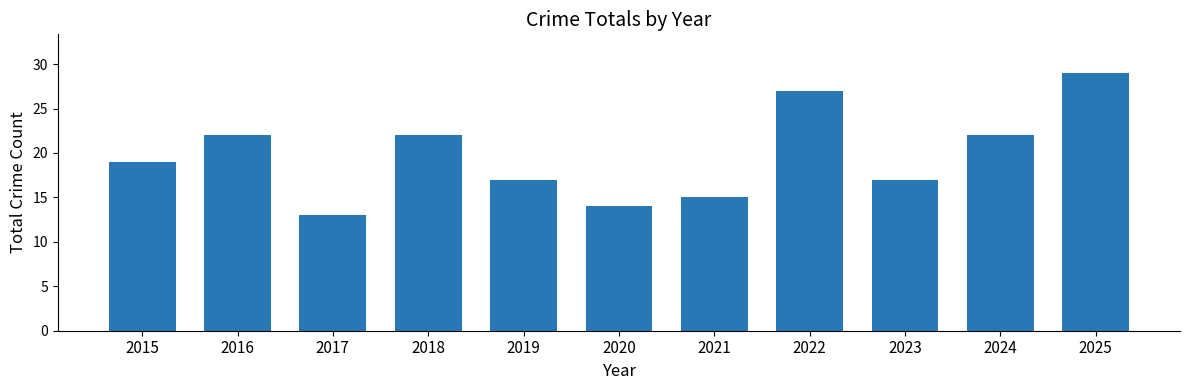

What is the change in value from 2020 to 2022?

+13